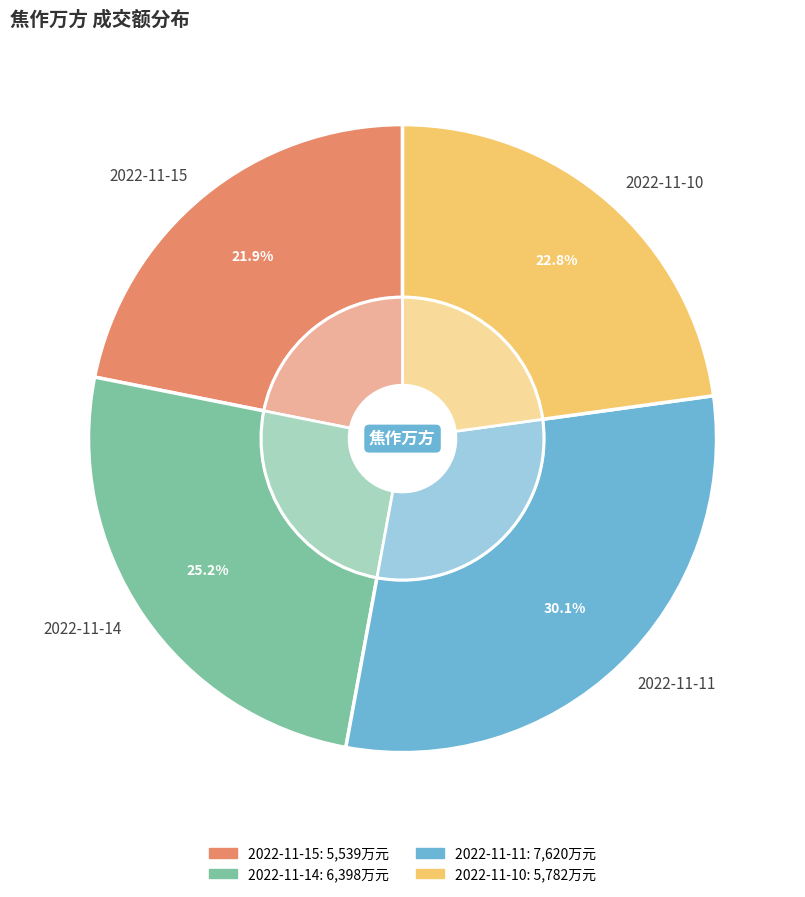

The 2022-11-14 slice represents 25% of the pie. True or false?

True